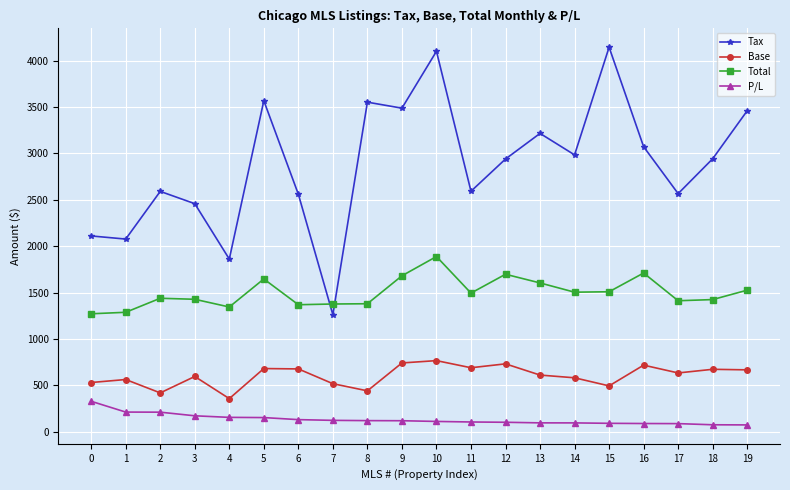

What is the highest value of the P/L series?

328.3